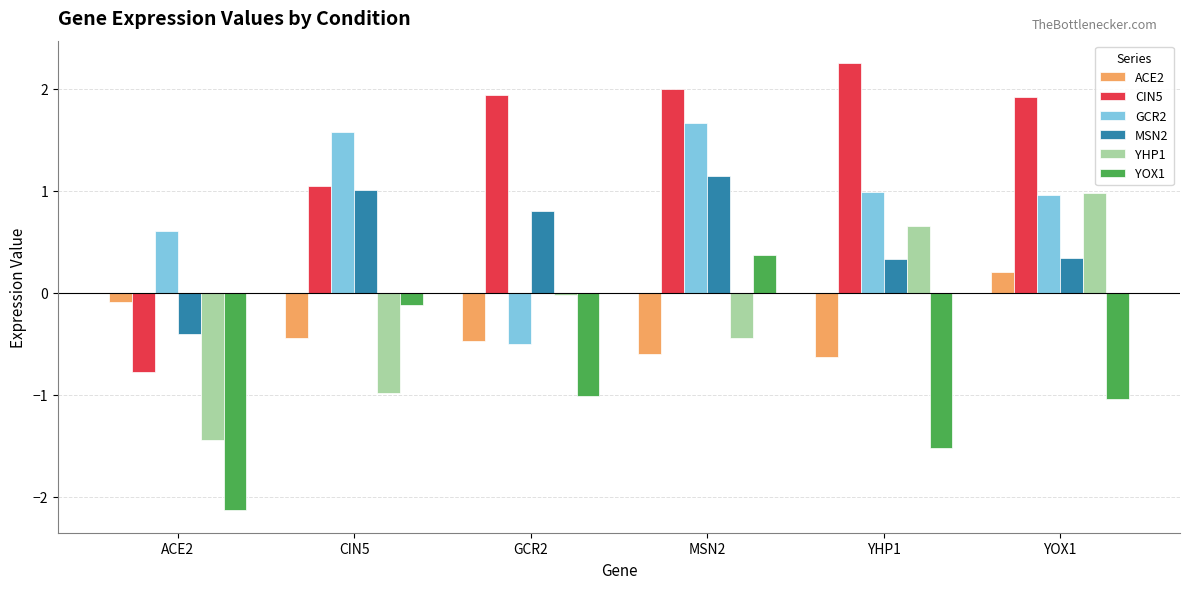

What is the value of the MSN2 bar at the 5th from the left?

0.3